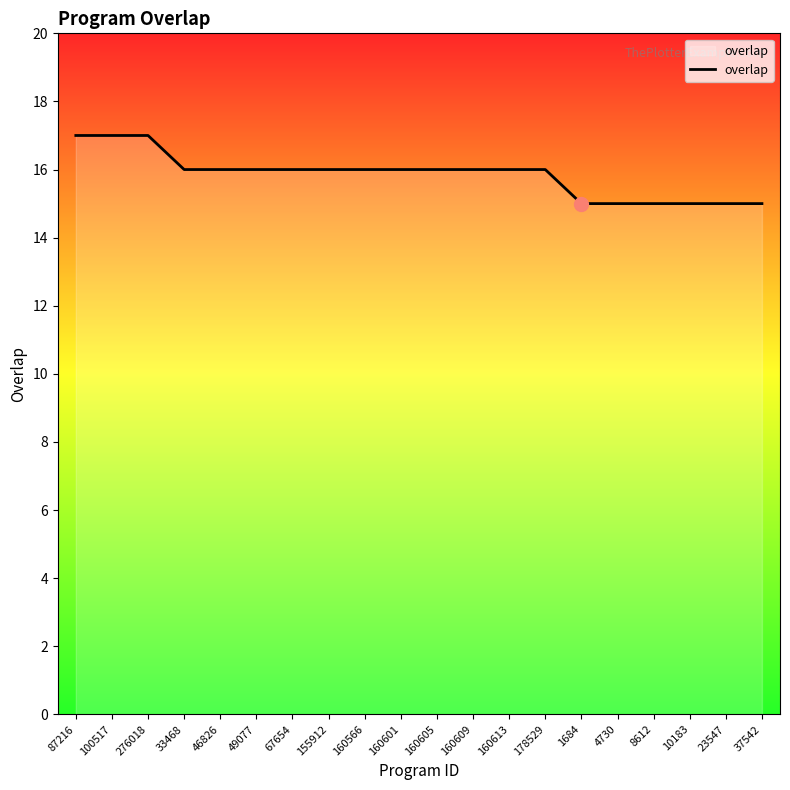

What is the smallest value displayed?

15